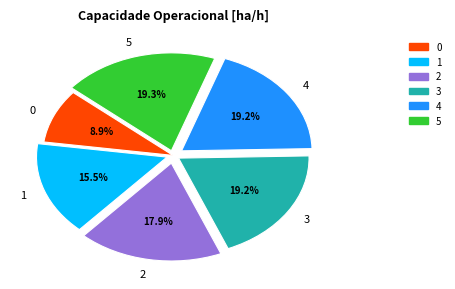

To the nearest percent, what portion does 2 represent?

18%